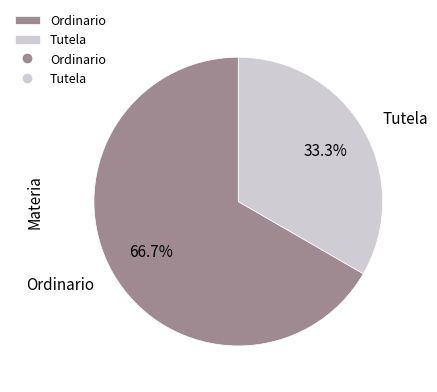

To the nearest percent, what is the average slice percentage?

50%